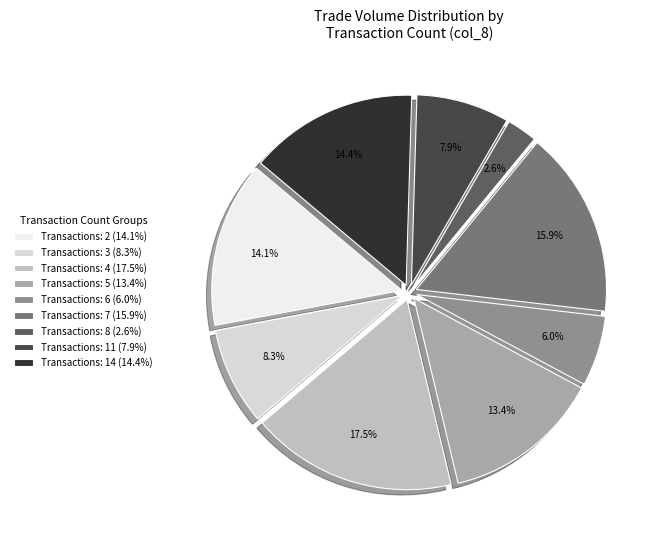

Which slice is the smallest?

Transactions: 8 (2.6%)